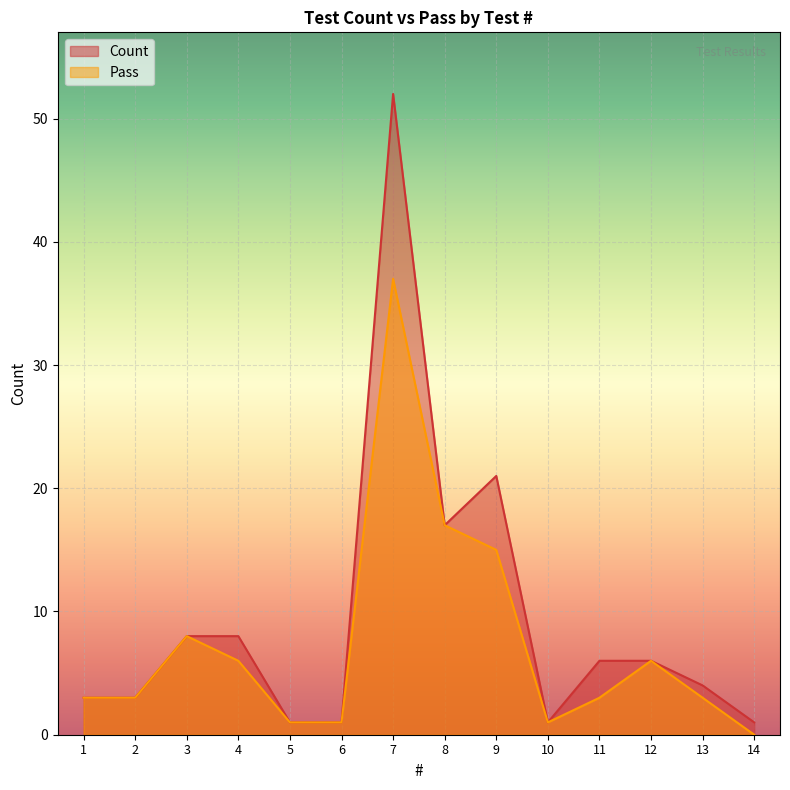

Which has a higher value, 9 or 11?

9